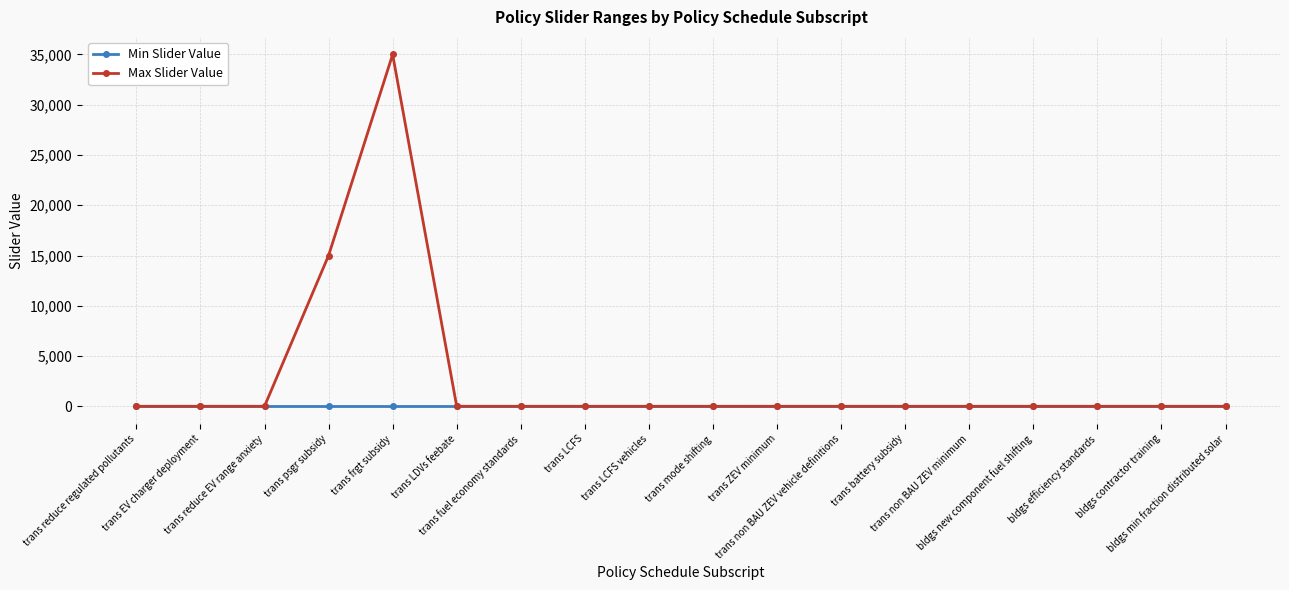

Rank the series by their maximum value, from lowest to highest.

Min Slider Value, Max Slider Value